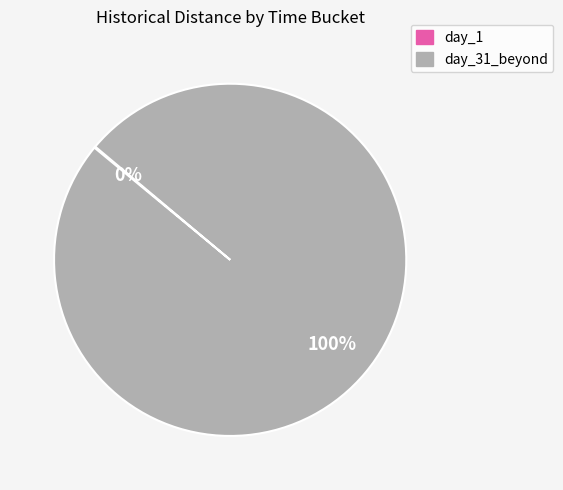

Is there any slice that represents more than half of the pie?

Yes